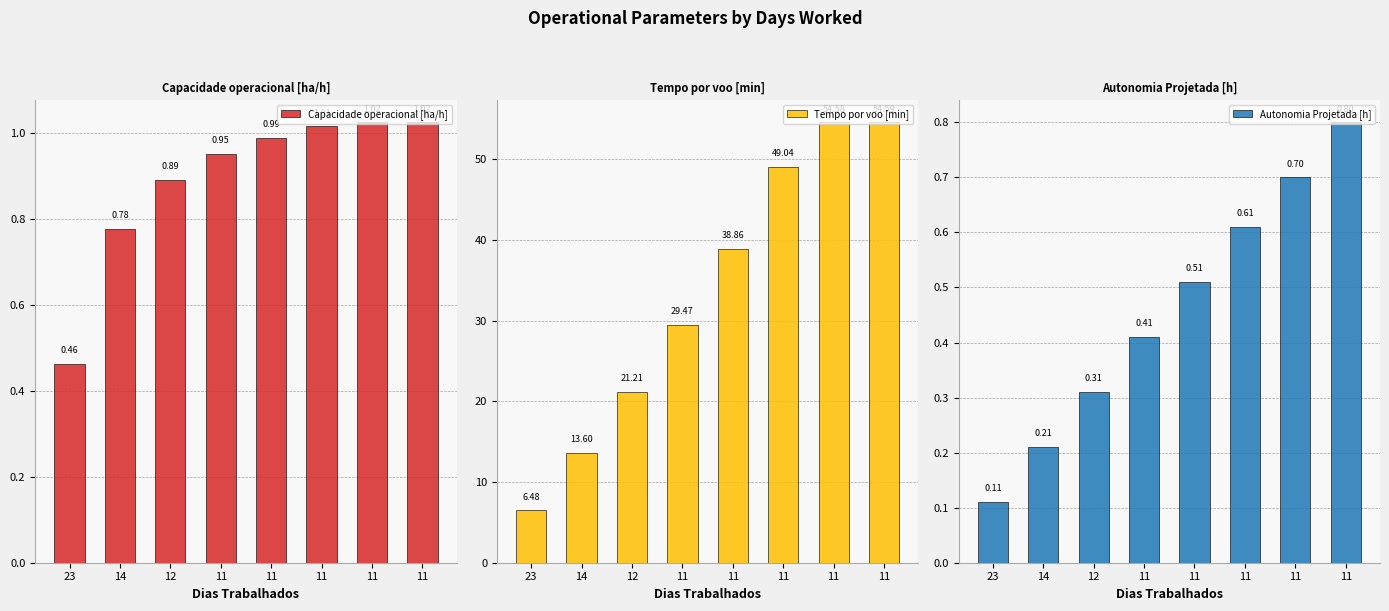

Is it true that Autonomia Projetada [h] equals 0.4 at 11?

False